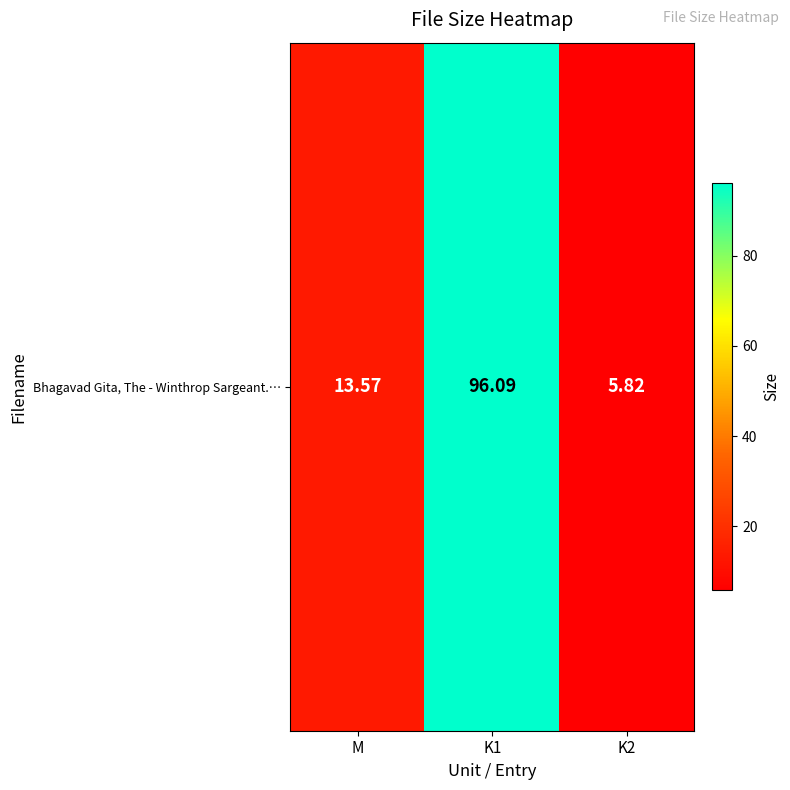

The chart shows a value of 8.6 at K2. True or false?

False